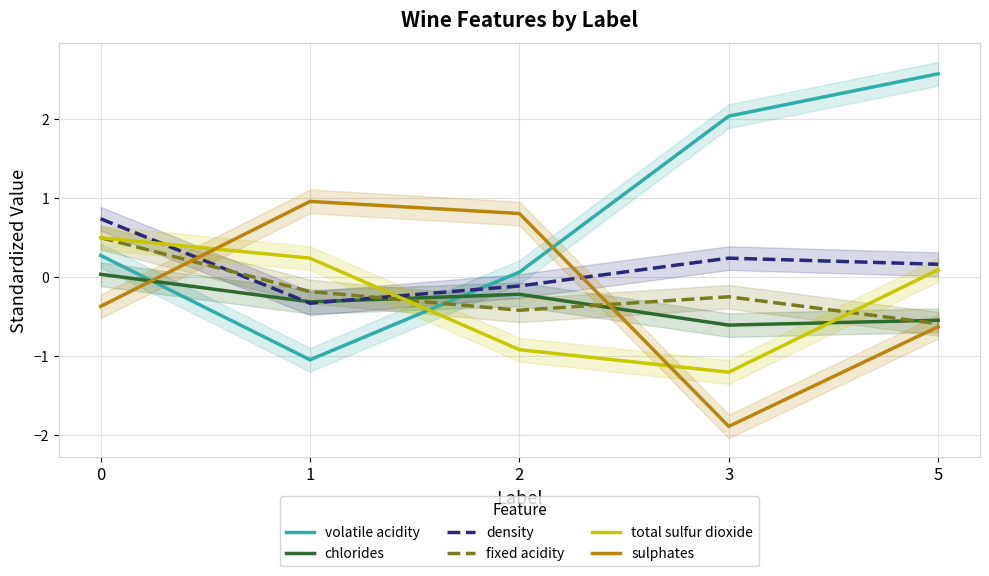

Reading right to left, extract all data points from this chart.

volatile acidity: 2.6	2.0	0.1	-1.0	0.3
chlorides: -0.5	-0.6	-0.2	-0.3	0.0
density: 0.2	0.2	-0.1	-0.3	0.7
fixed acidity: -0.6	-0.3	-0.4	-0.2	0.5
total sulfur dioxide: 0.1	-1.2	-0.9	0.2	0.5
sulphates: -0.6	-1.9	0.8	1.0	-0.4